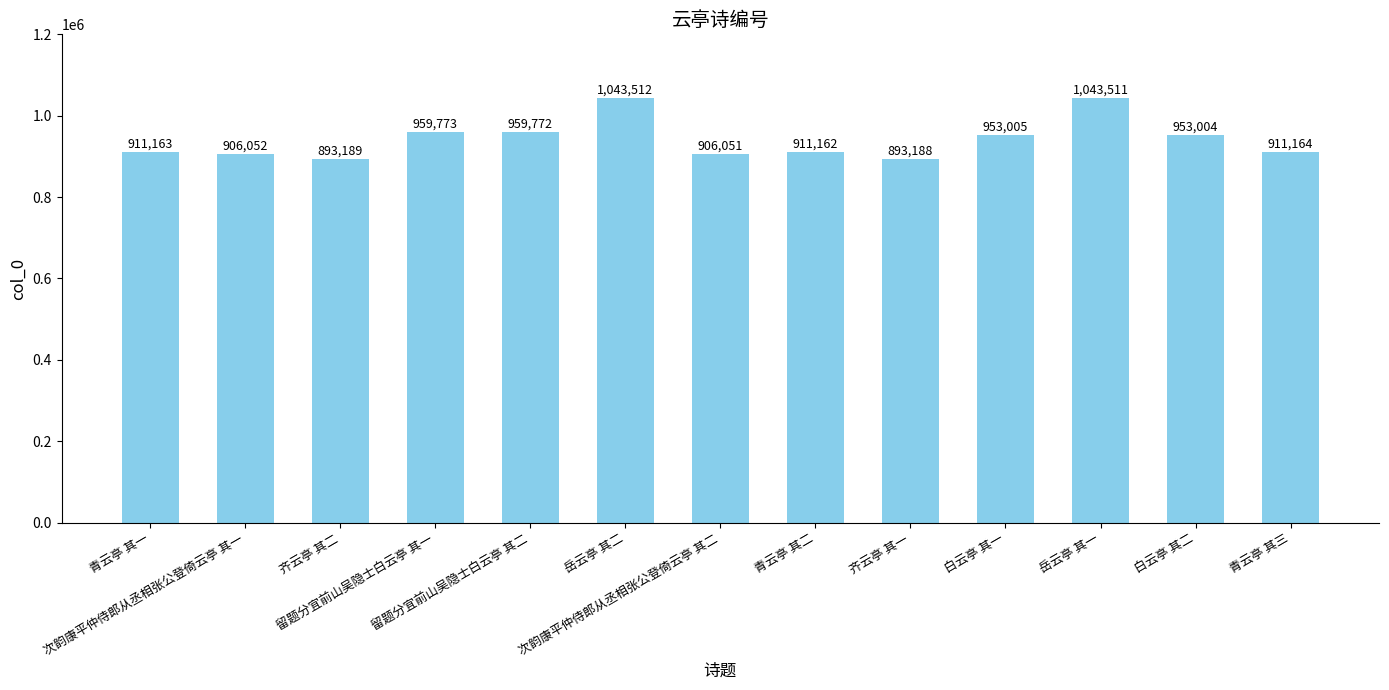

What is the label of the 11th bar from the left?

岳云亭 其一